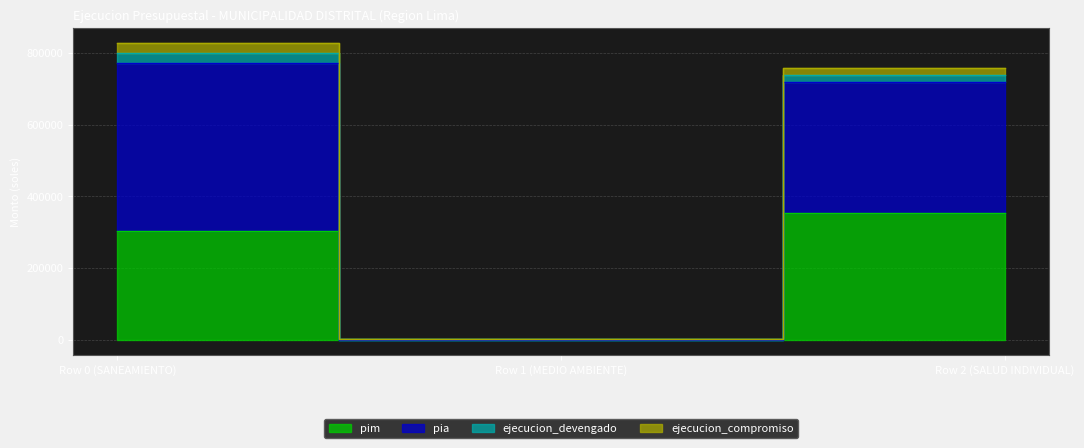

What is the label of the 1st point from the left?

Row 0 (SANEAMIENTO)